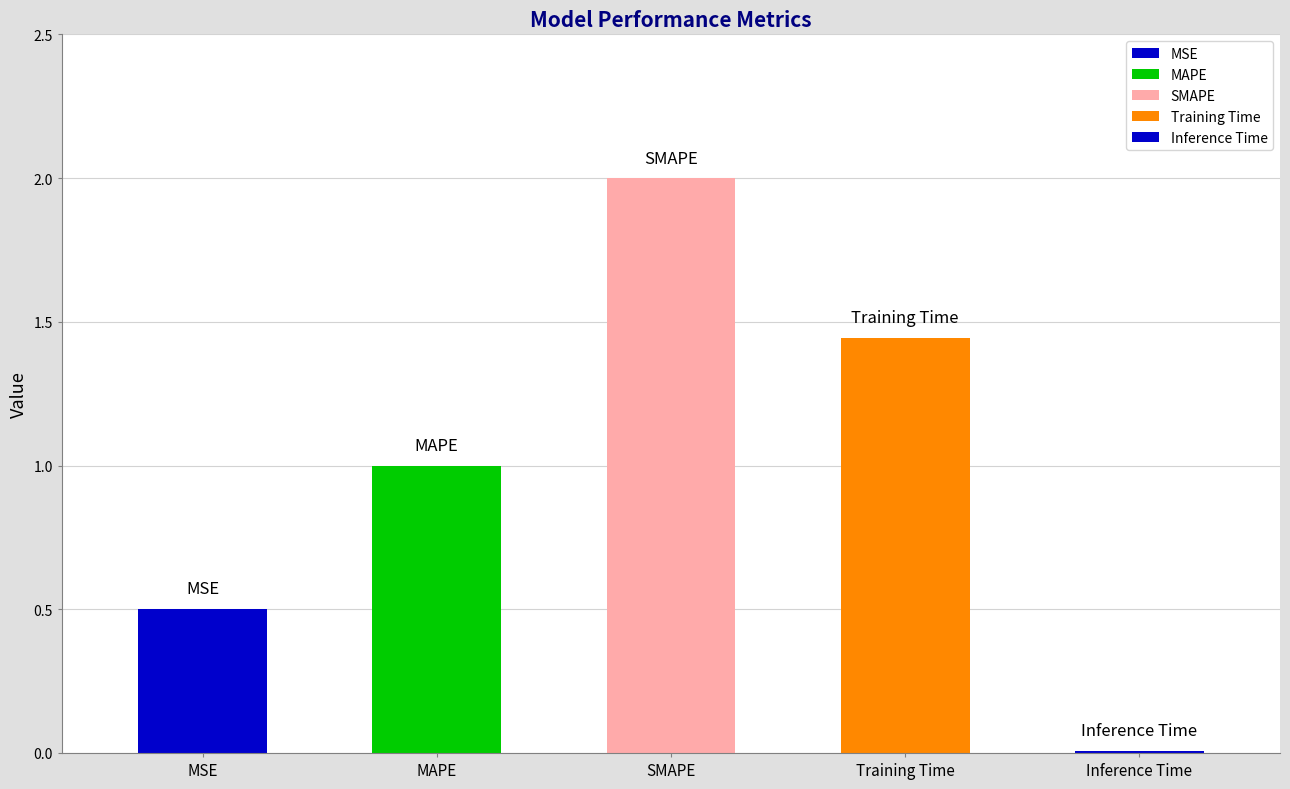

What is the value of the 3rd bar from the left?

2.0